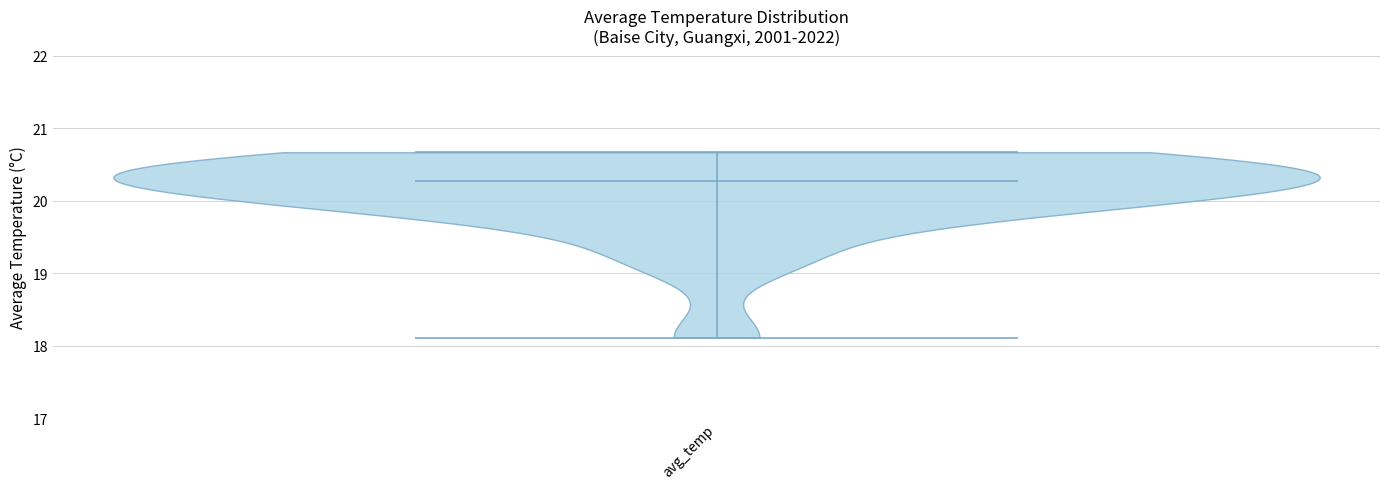

Read this violin plot against the y-axis: where its median line is, and the lowest and highest points the violin reaches. The values are not printed on the chart, so give them approximately, as read against the axis.

median line 20.3, lowest point 18.1, highest point 20.7